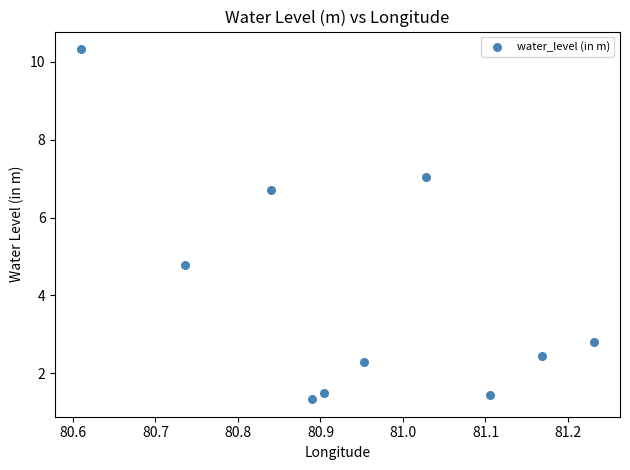

What is the range of Y values (max minus min)?

9.0